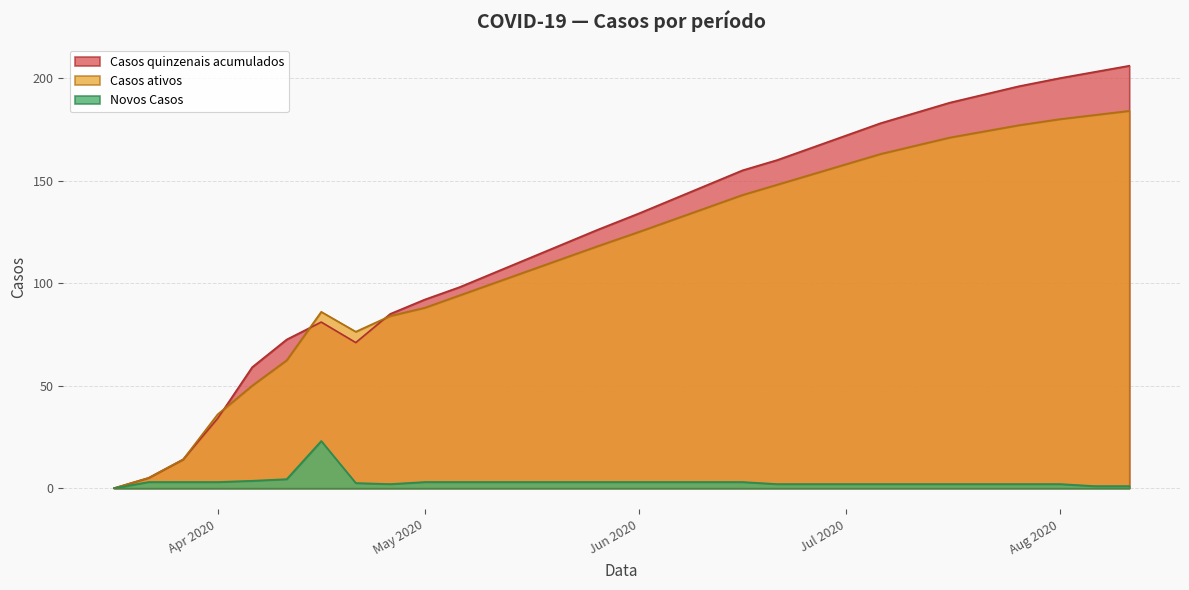

Rank the series by their maximum value, from lowest to highest.

Novos Casos, Casos ativos, Casos quinzenais acumulados